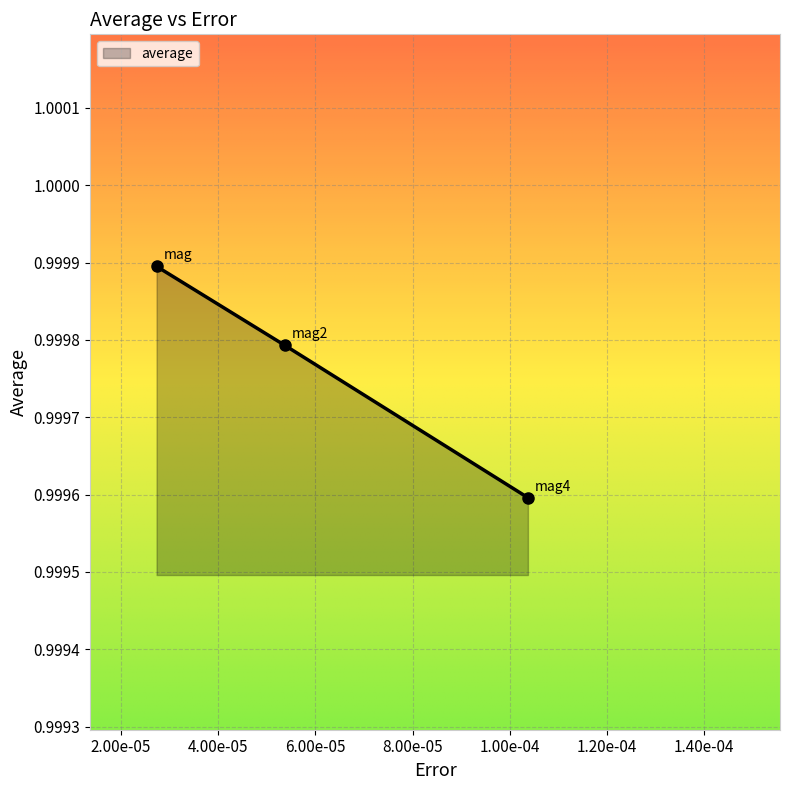

What is the sum of all values?

3.0